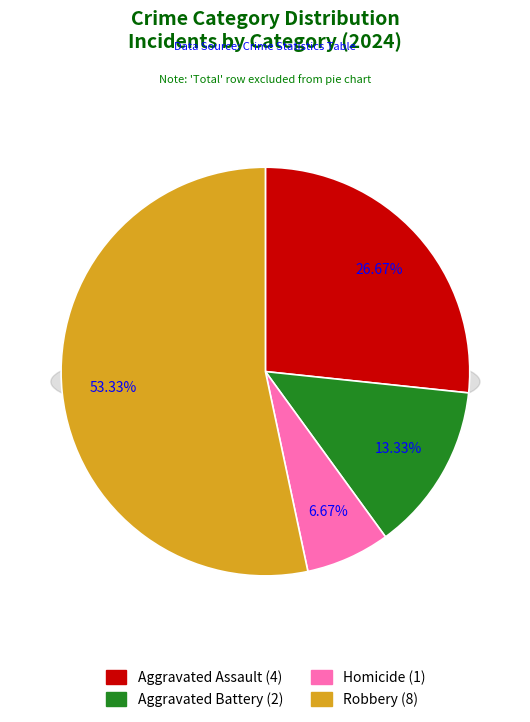

To the nearest percent, what is the average slice percentage?

25%